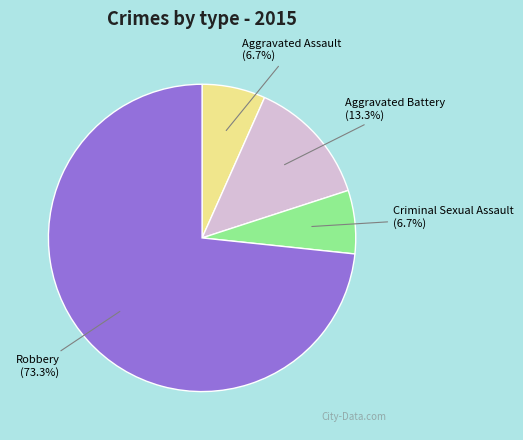

Is there any slice that represents more than half of the pie?

Yes